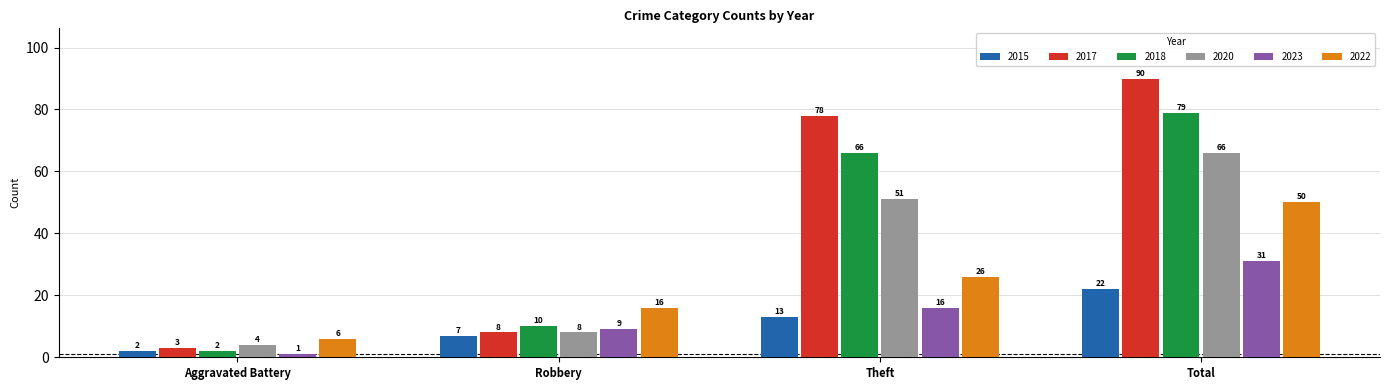

Which series has the largest range (max minus min)?

2017